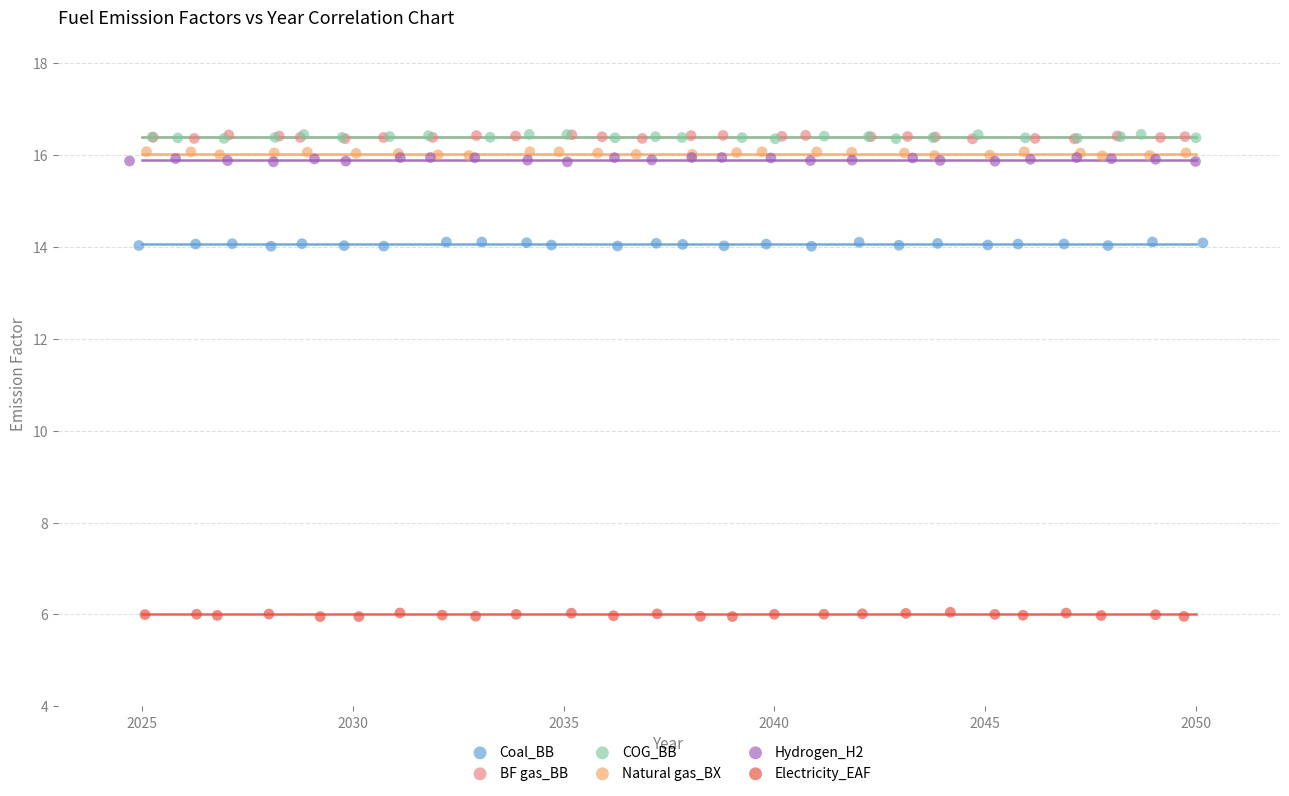

Which series reaches the minimum Y coordinate?

Electricity_EAF